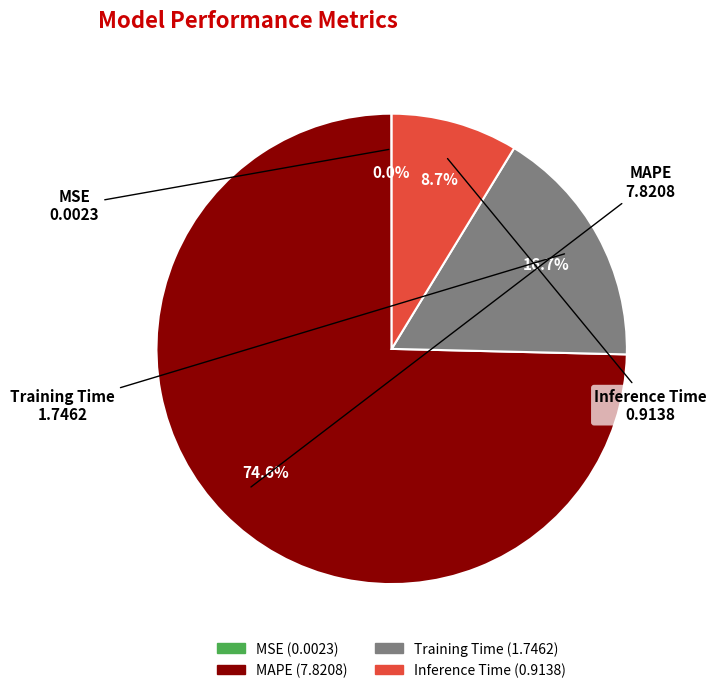

Is there any slice that represents more than half of the pie?

Yes